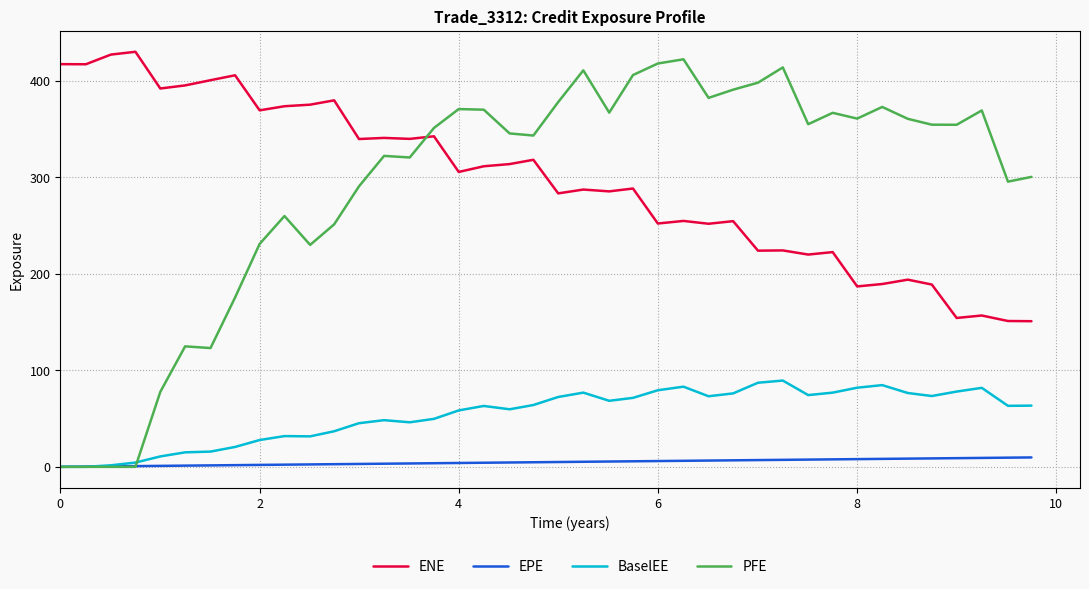

True or false: BaselEE and ENE cross at least once.

False